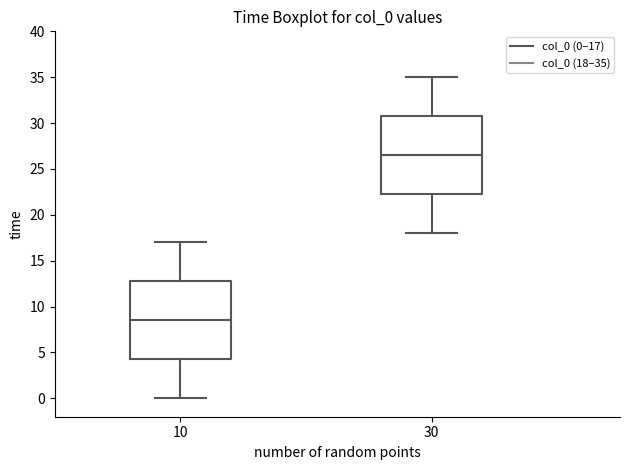

Reading left to right, read every box against the y-axis: the position of its median line, the range the box covers, and the ends of its whiskers. The values are not printed on the chart, so give them approximately, as read against the axis.

10: median 8.5, box 4.5 to 13.0, whiskers 0.0 to 17.0
30: median 26.5, box 22.5 to 31.0, whiskers 18.0 to 35.0